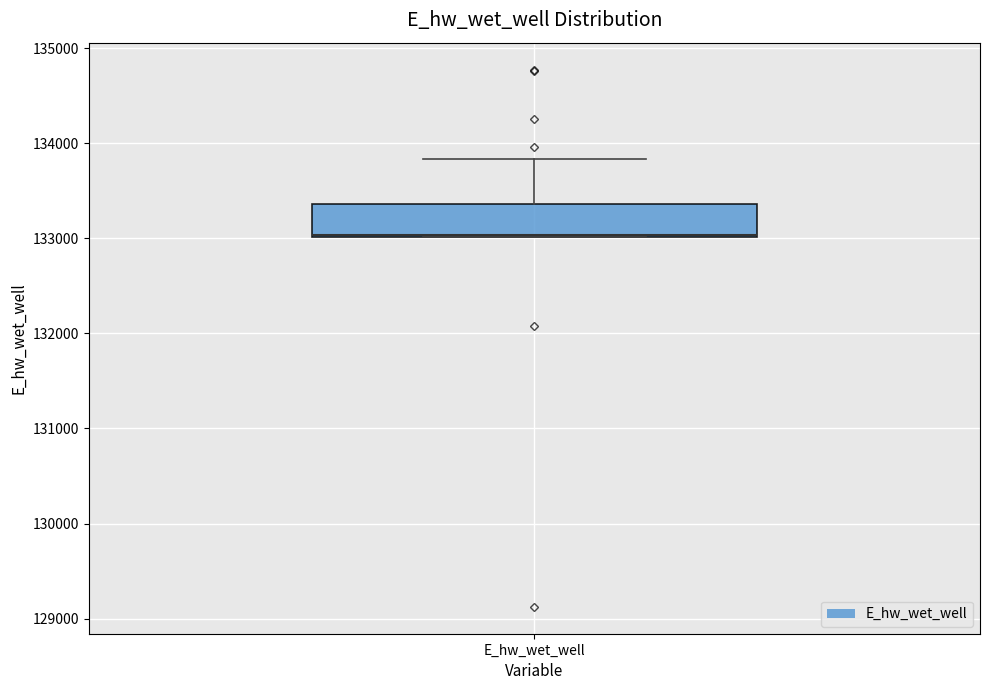

Where is the upper edge of the box for E_hw_wet_well on the y-axis? The values are not printed on the chart, so give them approximately, as read against the axis.

133400